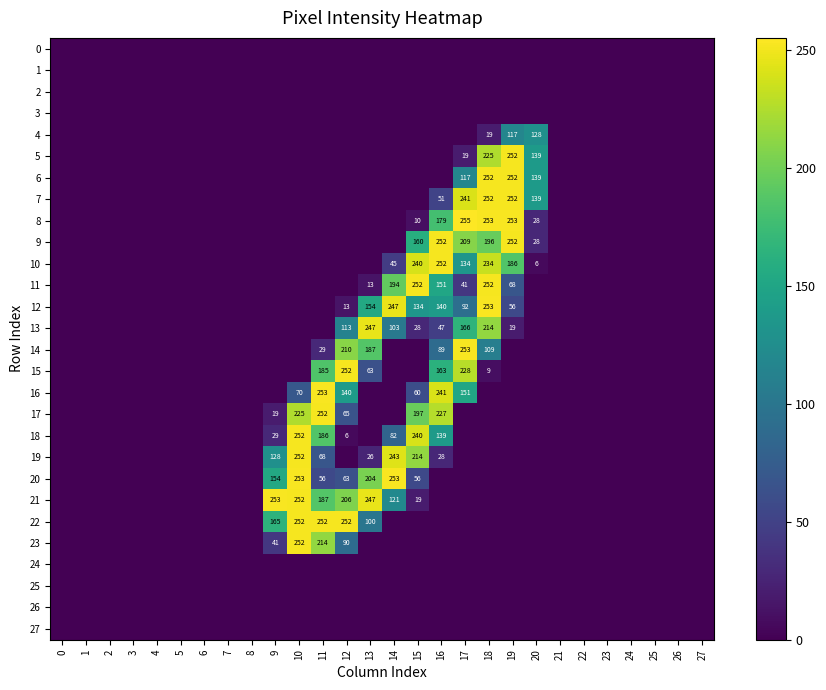

Is it true that 17 equals 106 at 16?

False